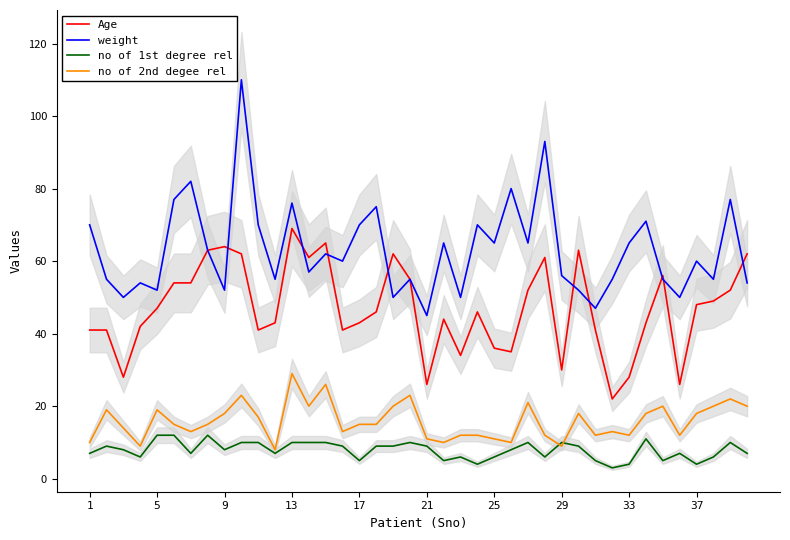

What are all the series names shown in the legend?

Age, weight, no of 1st degree rel, no of 2nd degee rel